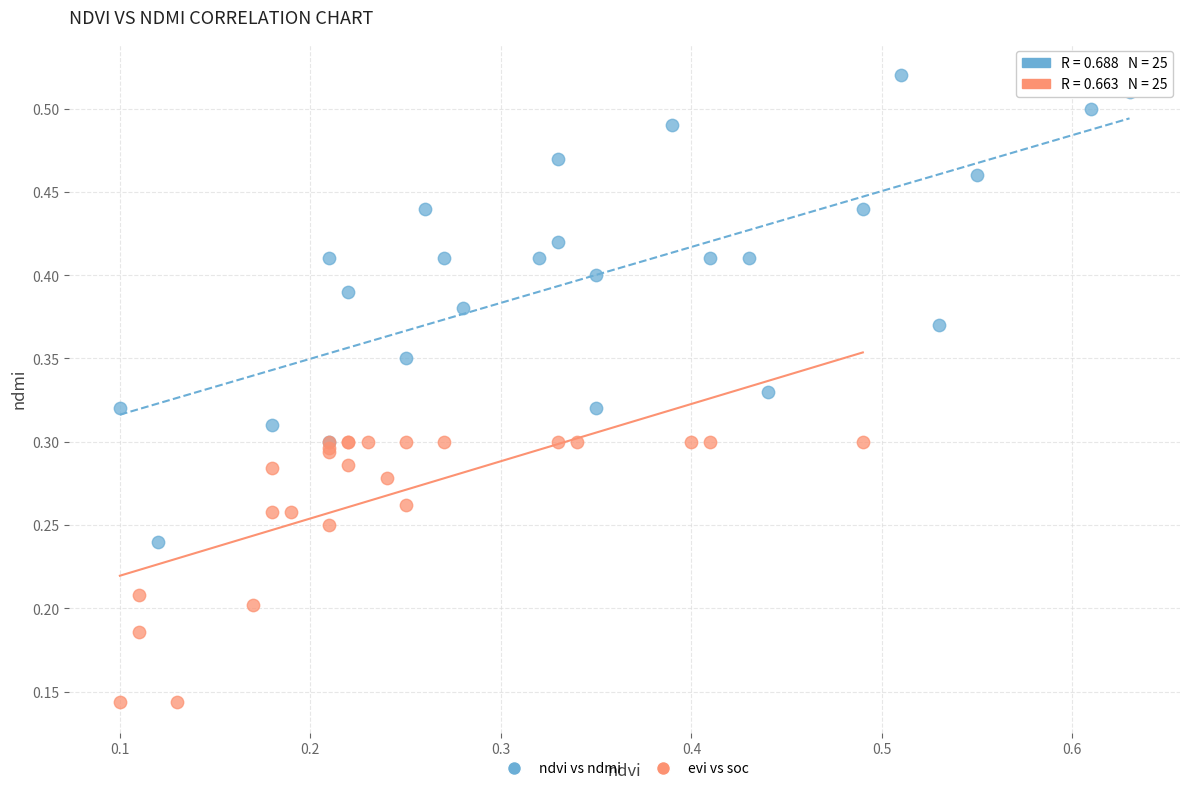

Which series reaches the minimum Y coordinate?

evi vs soc